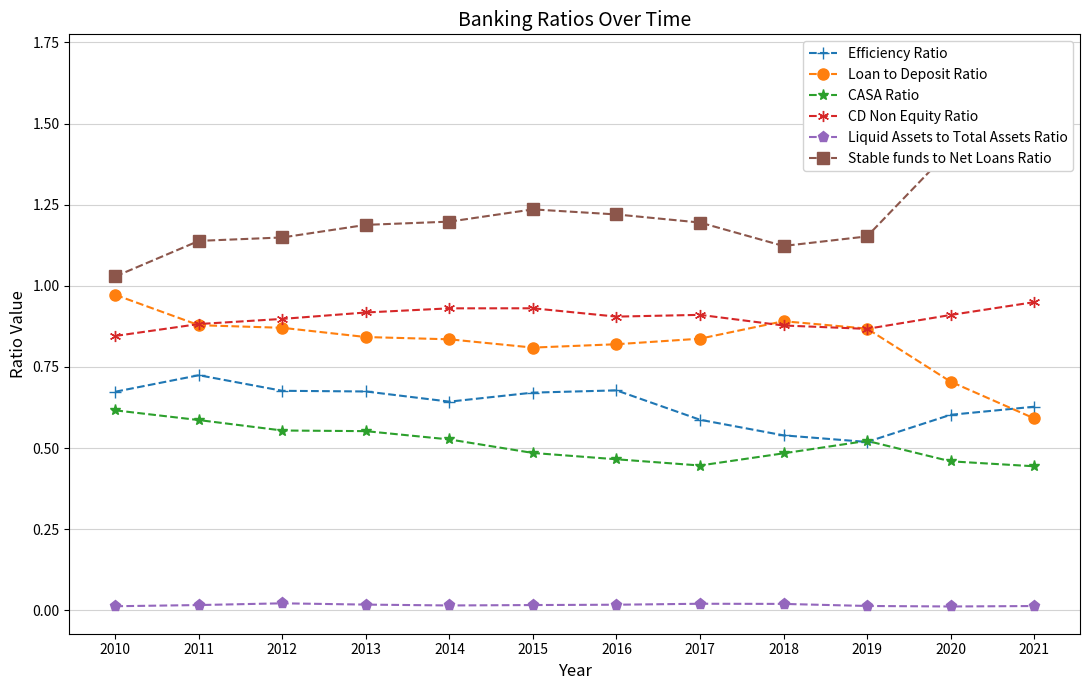

How many lines are shown in the chart?

6